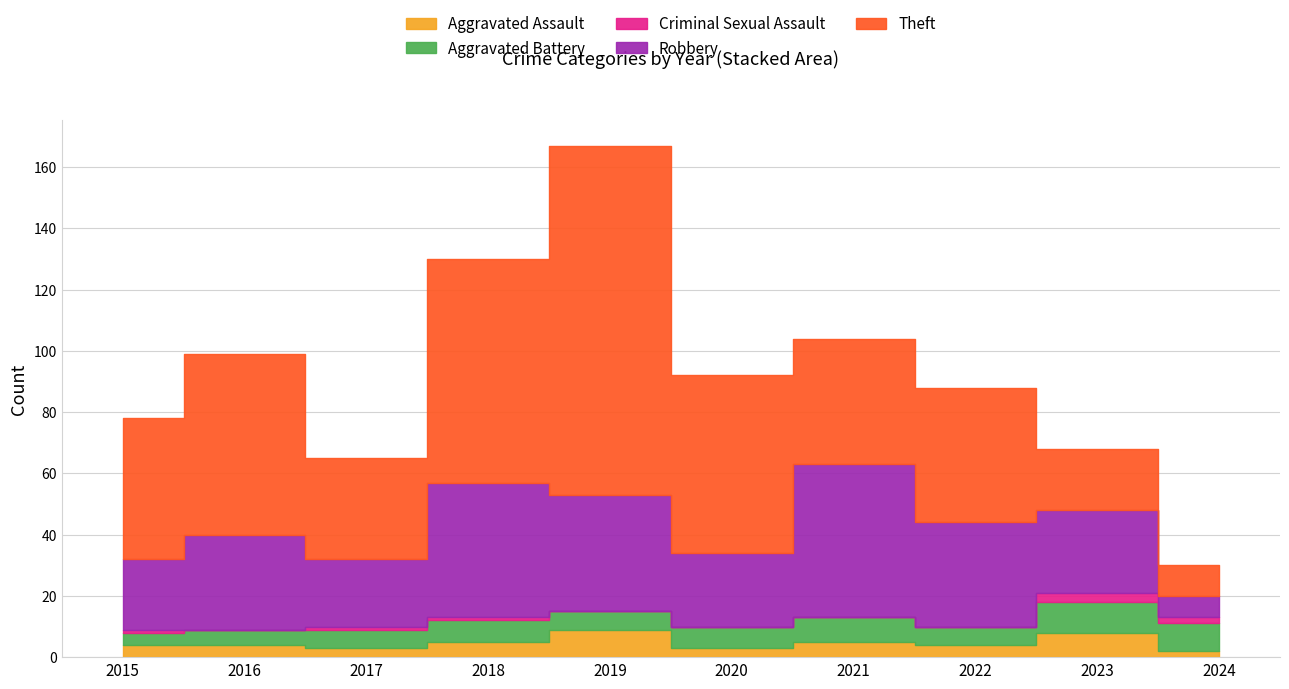

What is the difference between the maximum and minimum values in the Aggravated Battery series?

6